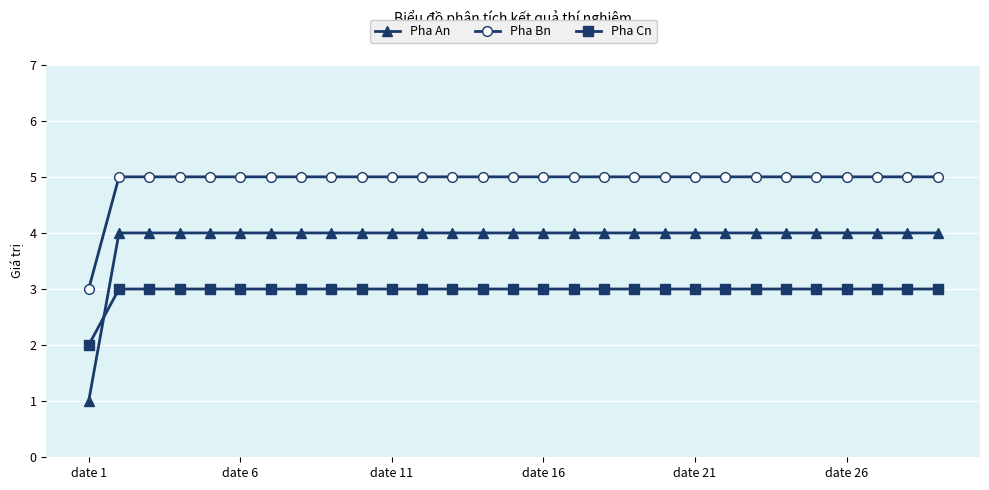

Rank the series by their average value, from lowest to highest.

Pha Cn, Pha An, Pha Bn